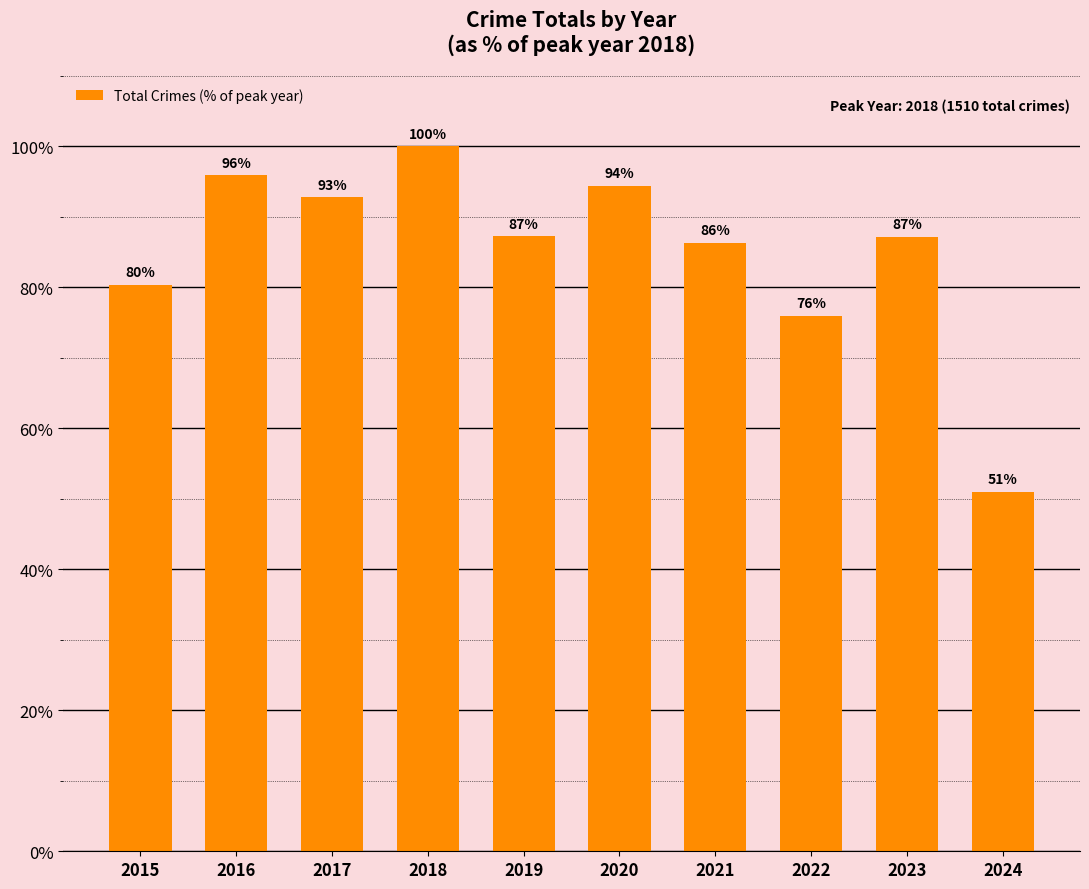

What is the average value?

85.1